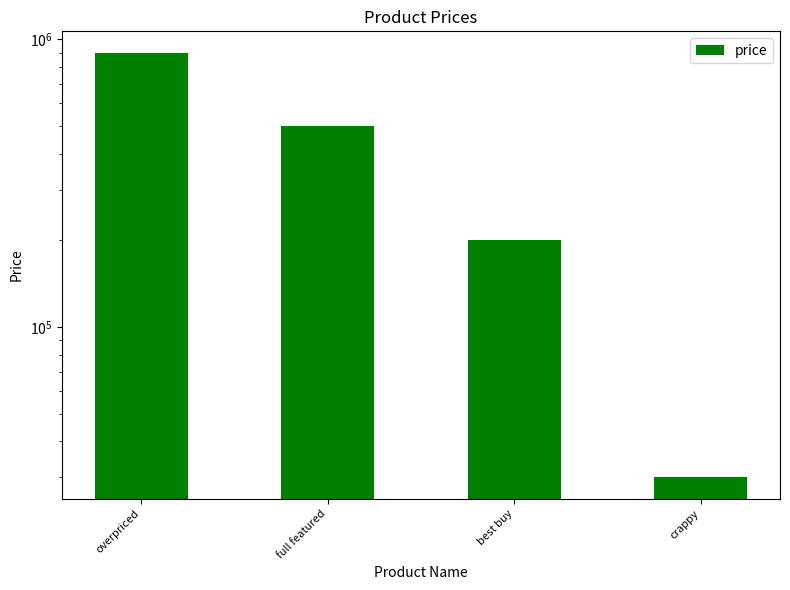

Rank the categories by value from lowest to highest.

crappy, best buy, full featured, overpriced